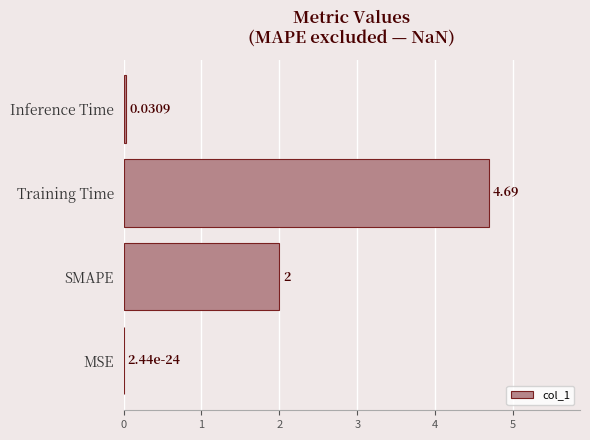

Which category has the highest value across all series?

Training Time